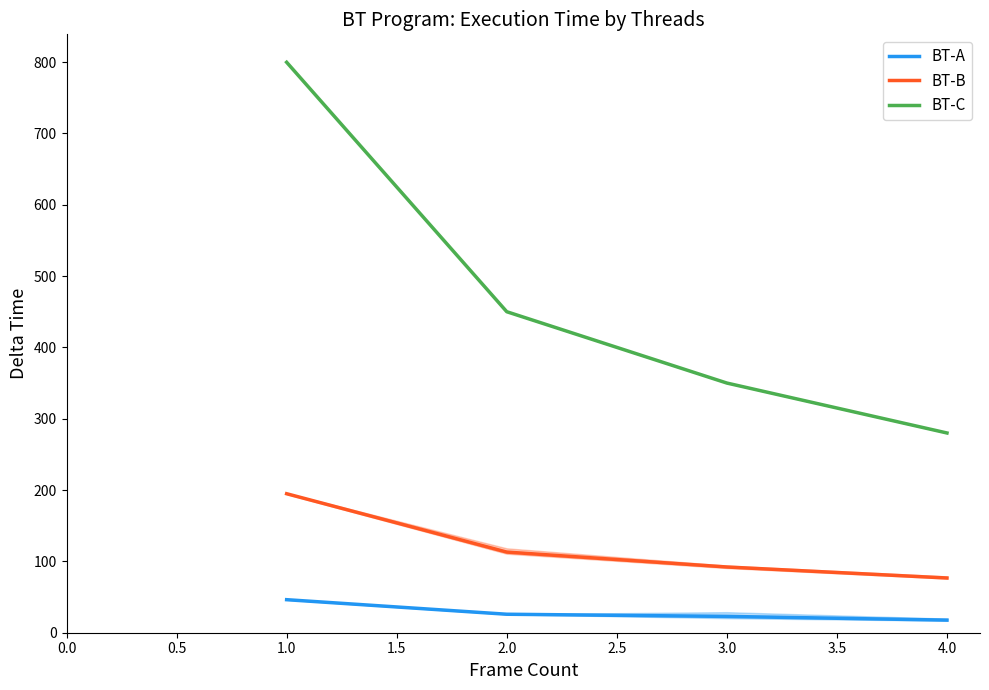

What is the highest value of the BT-B series?

194.9